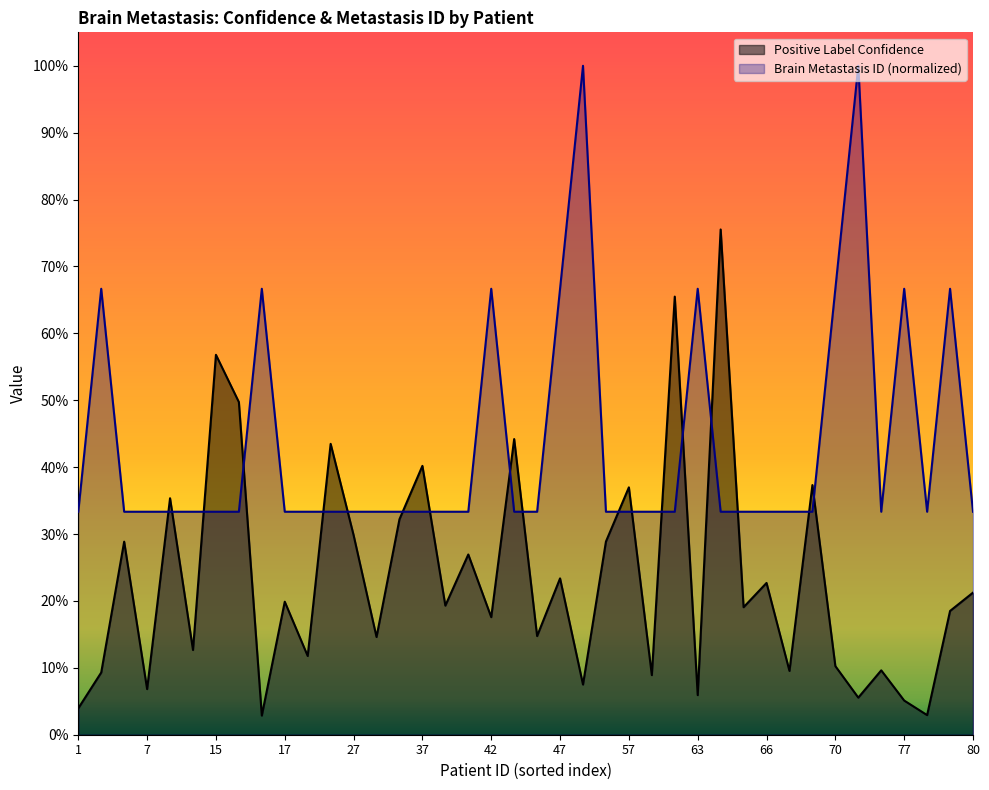

At which label does Positive Label Confidence reach its minimum?

16